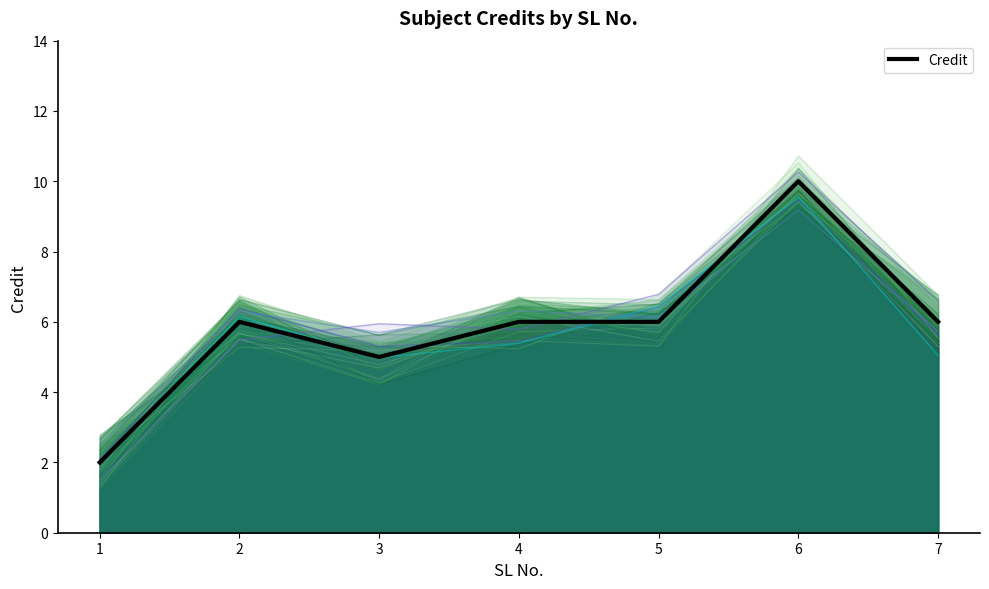

List the labels in order of value, smallest first.

1, 3, 2, 4, 5, 7, 6